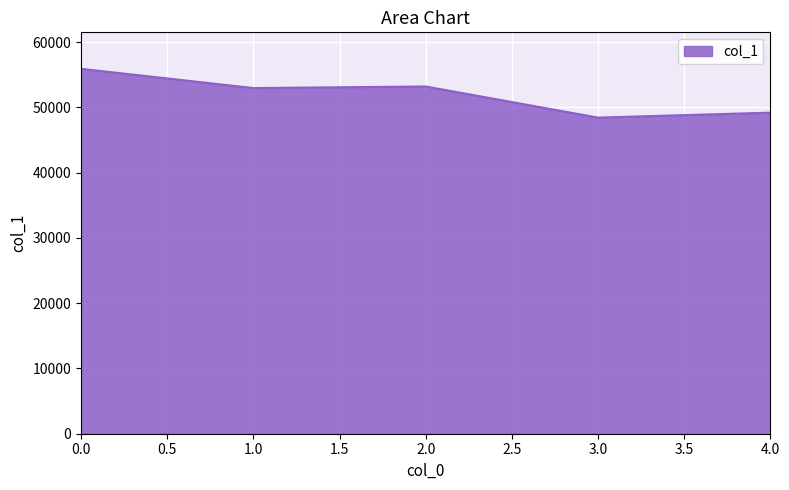

What is the sum of all values?

259784